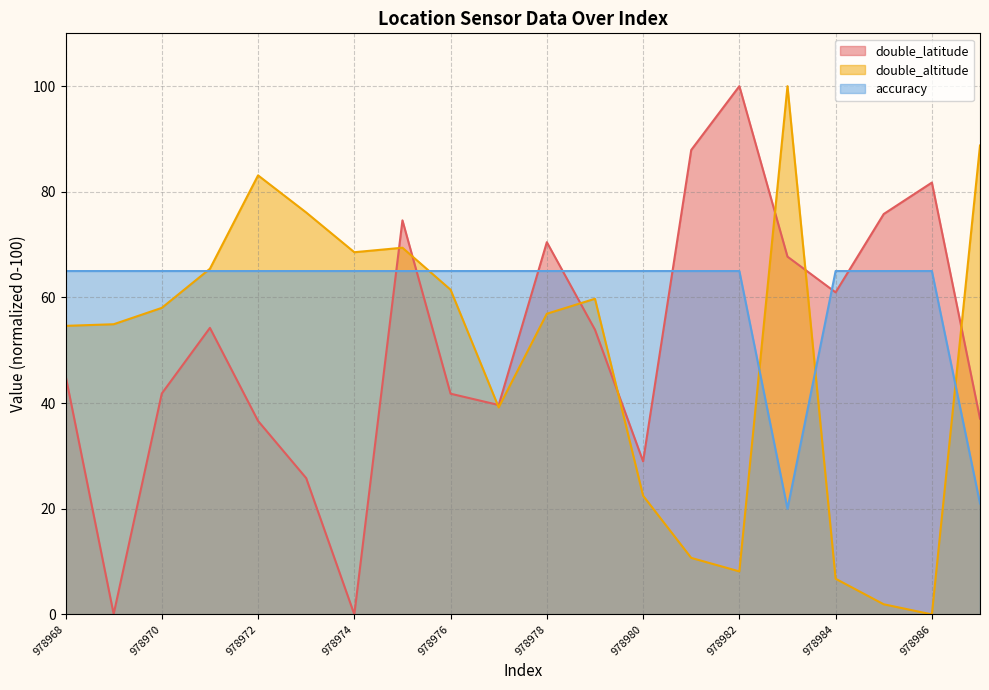

What is the total value across all series at 978981?

163.6